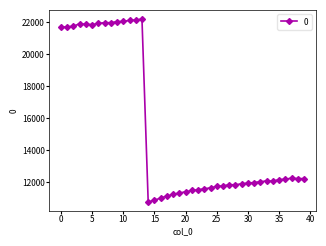

How many values are below 12073?

20